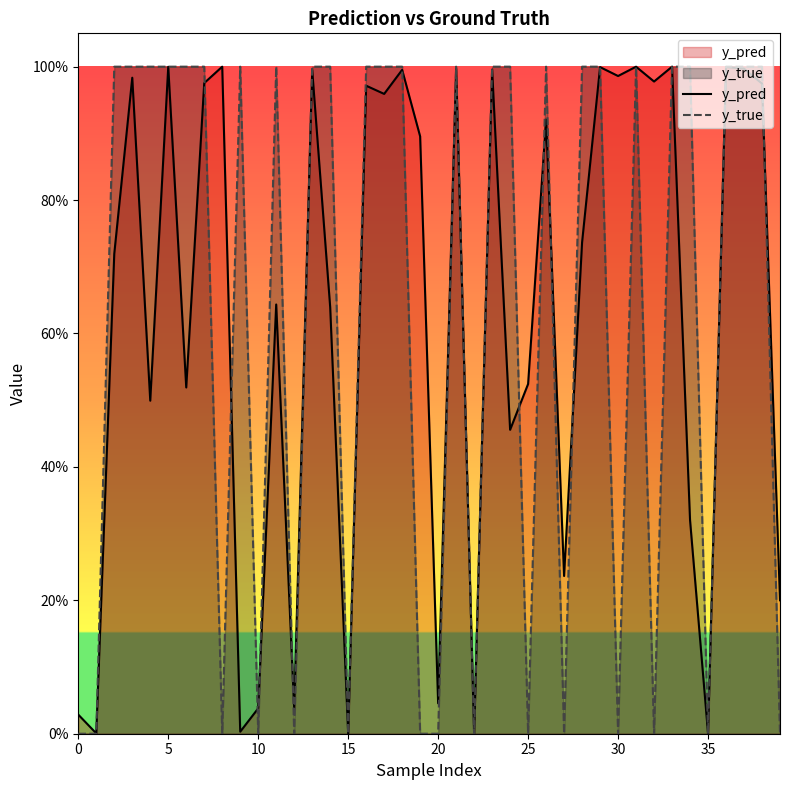

Which has a higher value, 39 or 38?

38